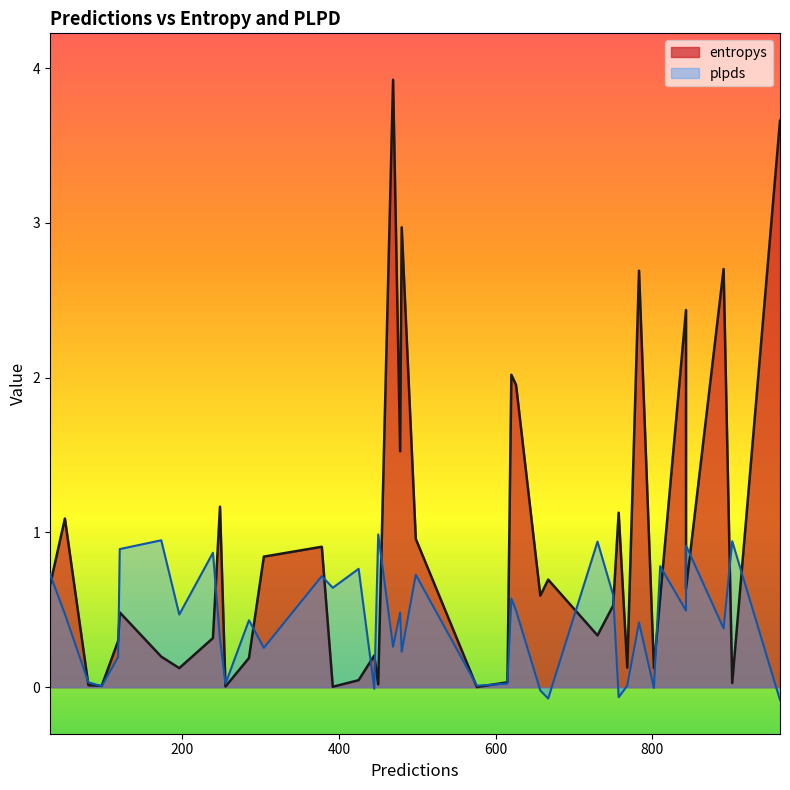

Is the value of entropys at 902 greater than the value of plpds at 304?

No